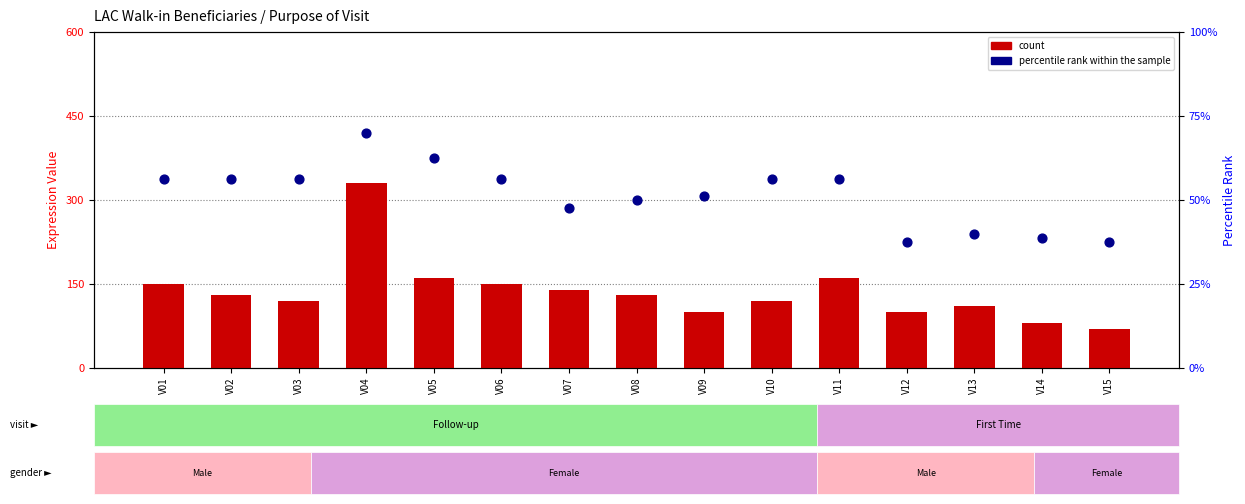

At which category is the sum across all series the highest?

V04